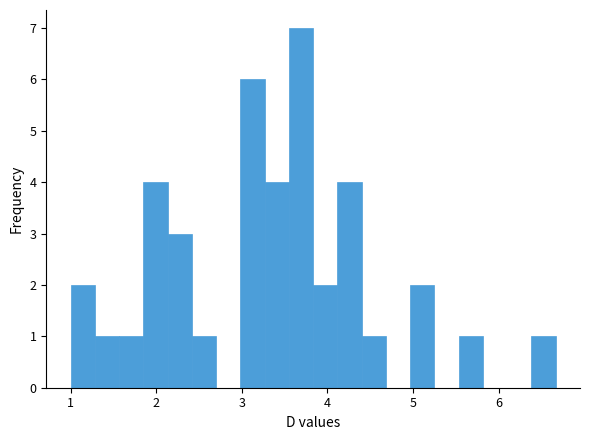

Around what value on the x-axis is the tallest bar? Give the approximate position of its centre, as read against the axis.

3.7